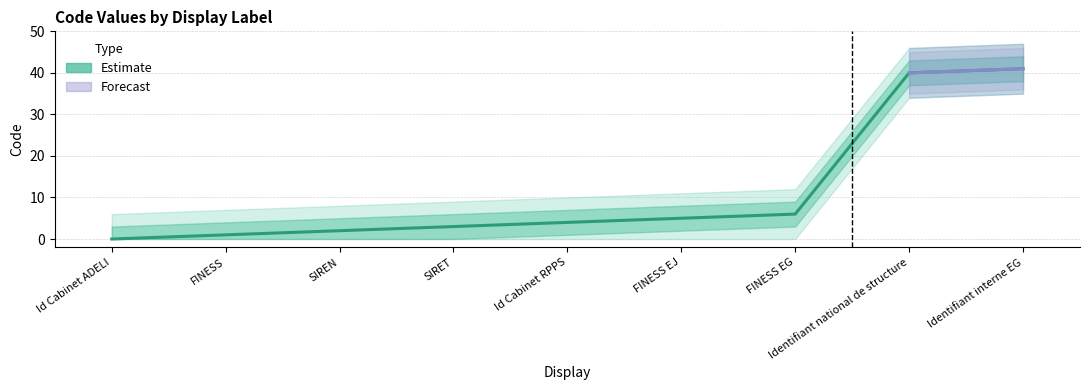

Is this an area chart (filled region under the line)?

No